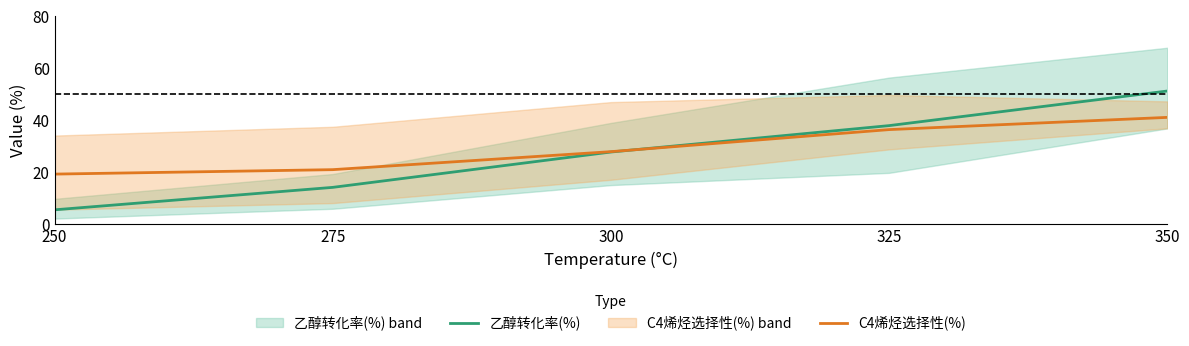

Reading left to right, extract all data points from this chart.

乙醇转化率(%): 5.4	14.1	27.7	37.9	51.2
C4烯烃选择性(%): 19.2	20.9	27.8	36.3	41.1